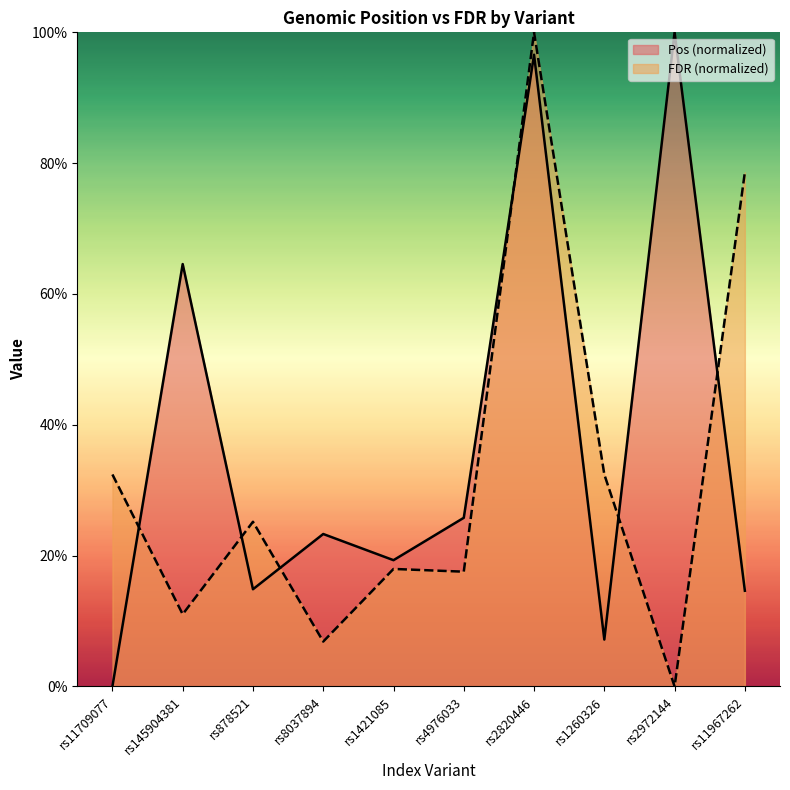

Which series has the widest spread of values?

Pos (millions)